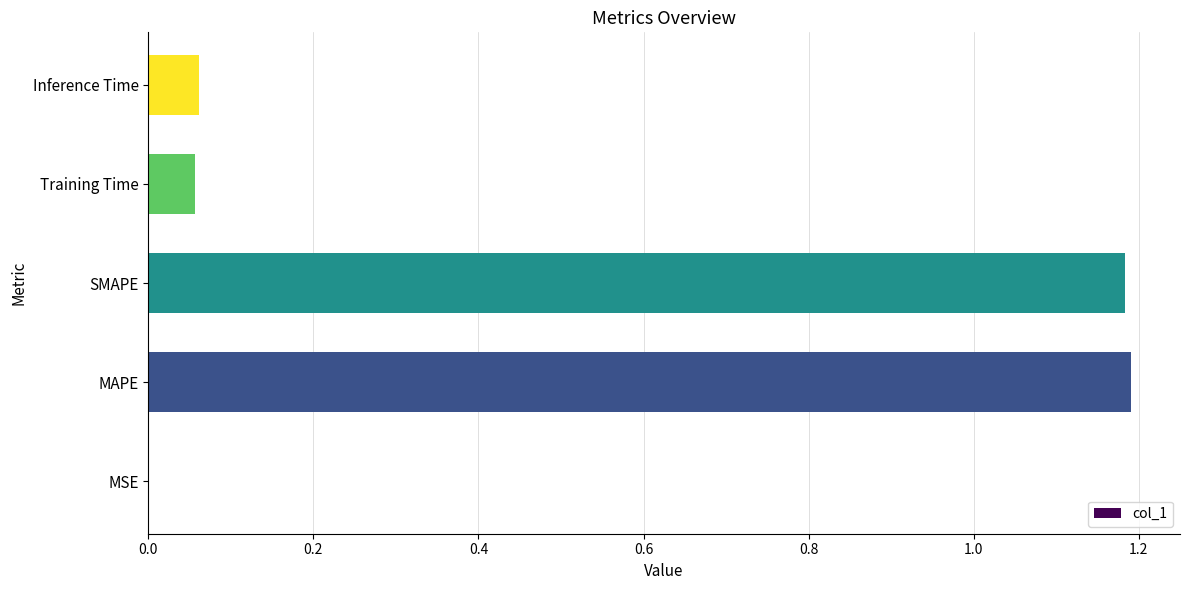

Which has a higher value, MAPE or Inference Time?

MAPE